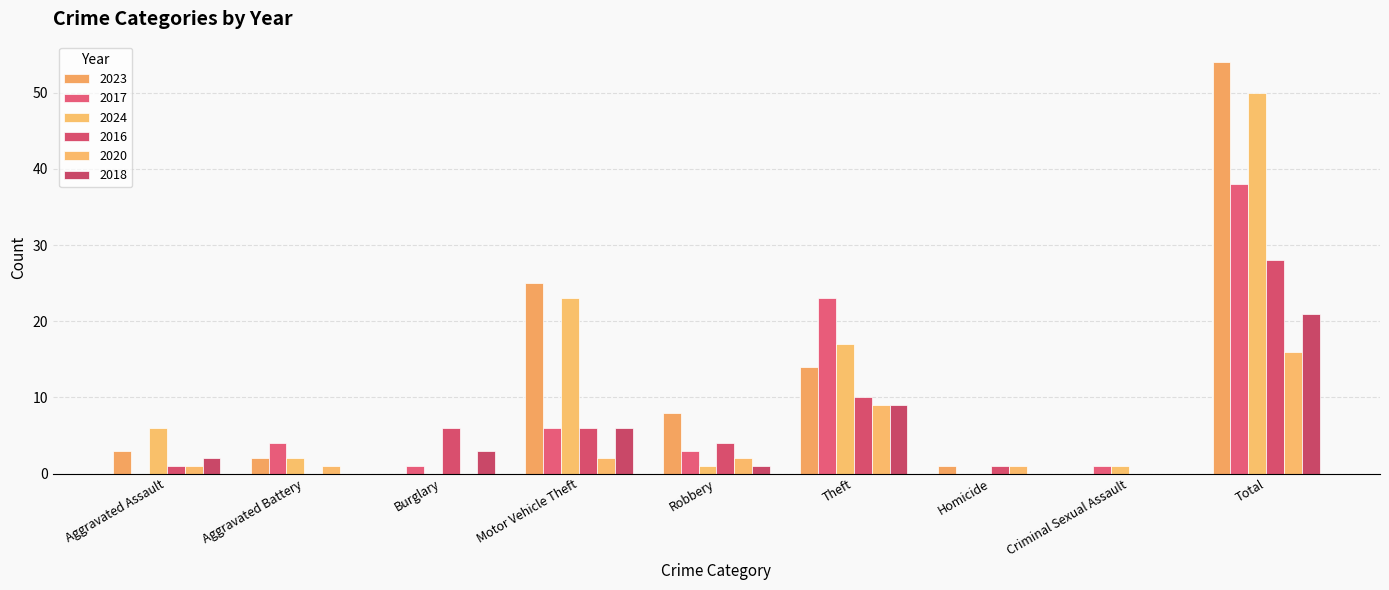

What is the total value across all series at Criminal Sexual Assault?

2